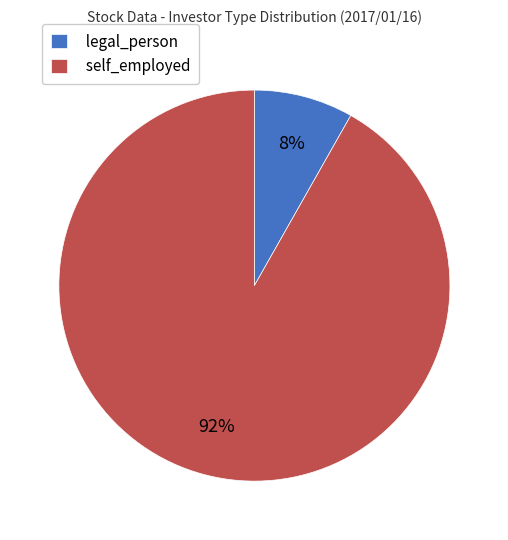

What is the majority slice?

self_employed